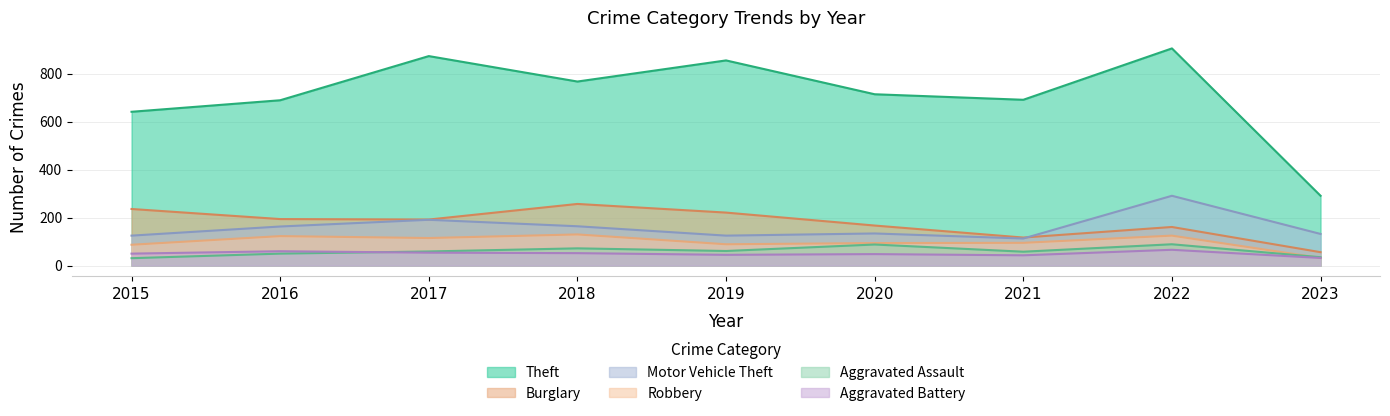

How many series are shown in this chart?

6